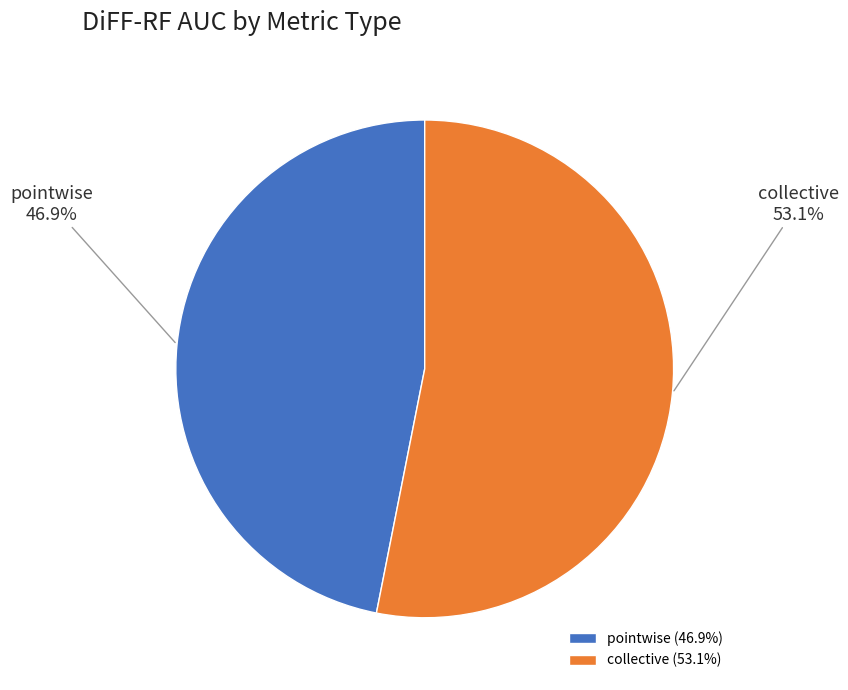

Which category has the biggest portion of the pie?

collective